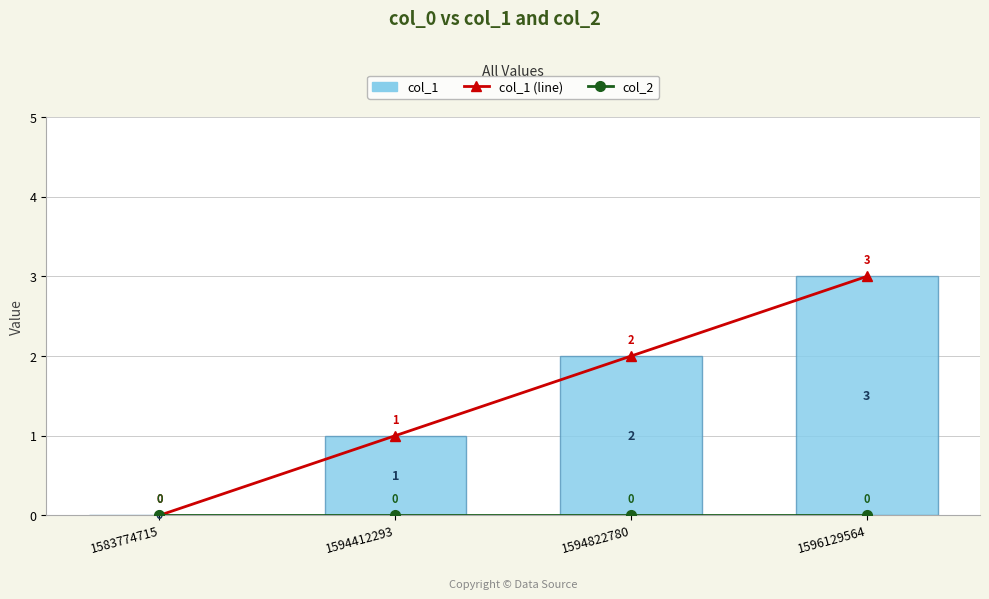

Are the bars grouped side by side (vs. stacked)?

Yes